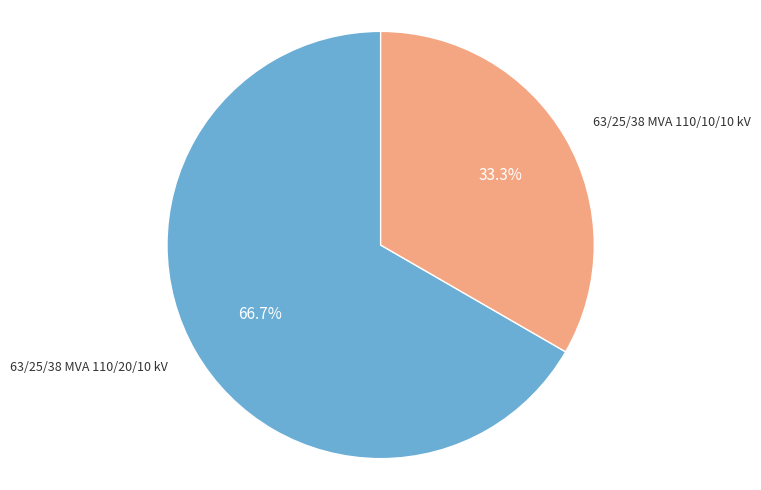

Is there a majority slice in this chart?

Yes